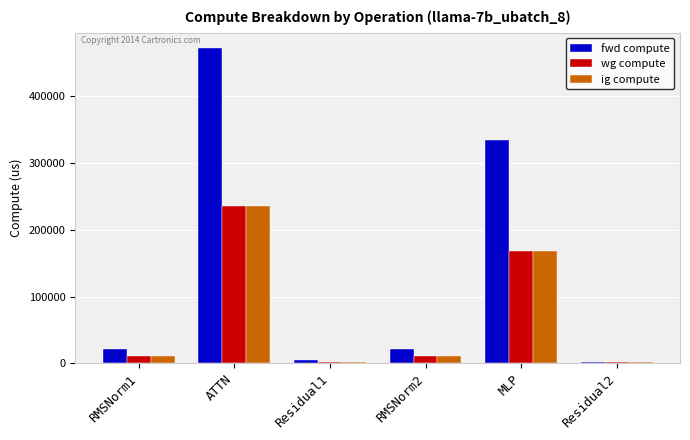

Reading left to right, list all the values displayed in this chart.

fwd compute: RMSNorm1=21498.1	ATTN=471167.4	Residual1=5197.5	RMSNorm2=21498.1	MLP=334801.8	Residual2=2598.8
wg compute: RMSNorm1=10749.0	ATTN=235583.7	Residual1=2598.8	RMSNorm2=10749.0	MLP=167400.9	Residual2=2598.8
ig compute: RMSNorm1=10749.0	ATTN=235583.7	Residual1=2598.8	RMSNorm2=10749.0	MLP=167400.9	Residual2=2598.8